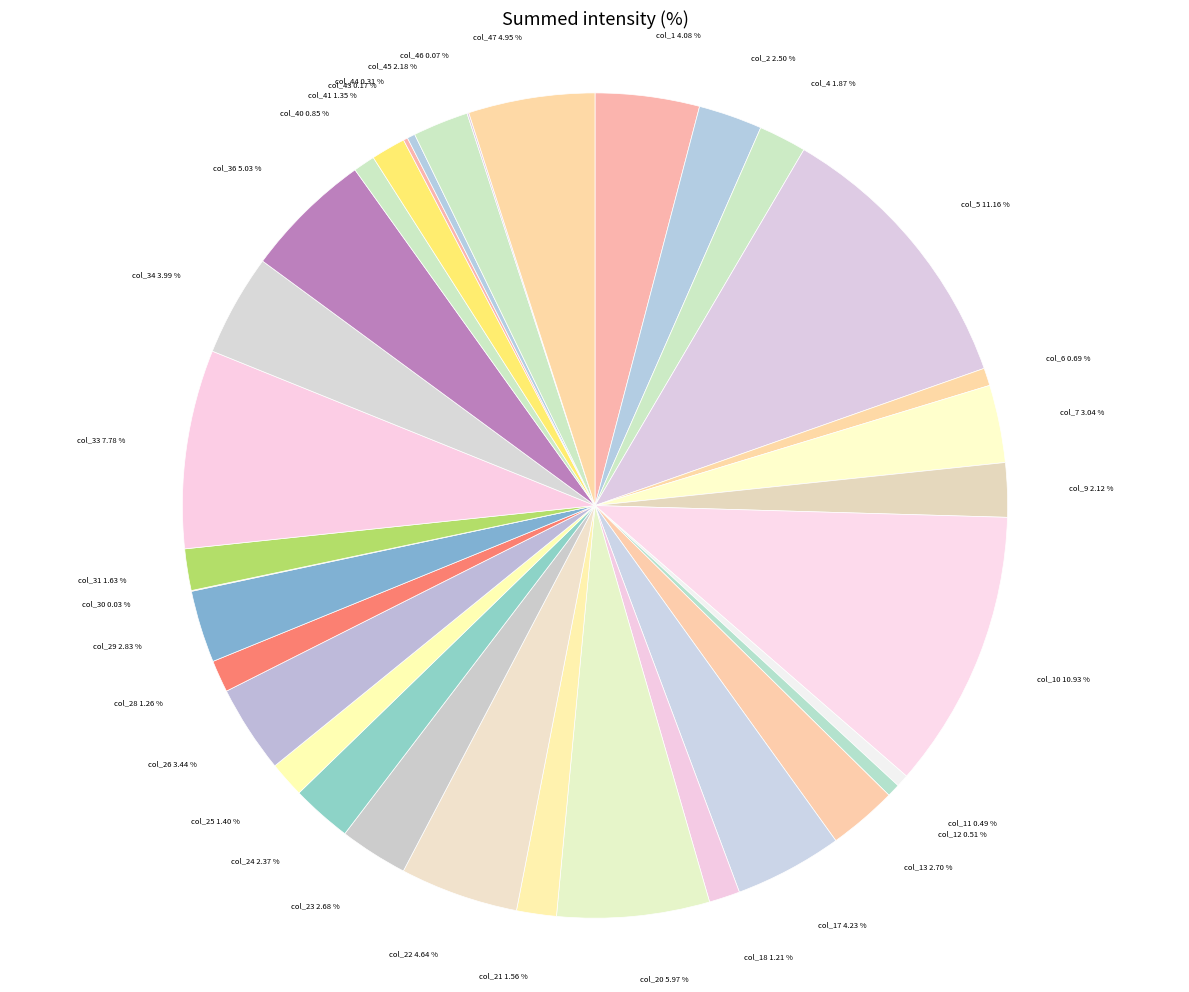

Does col_31 represent more than half of the total?

No